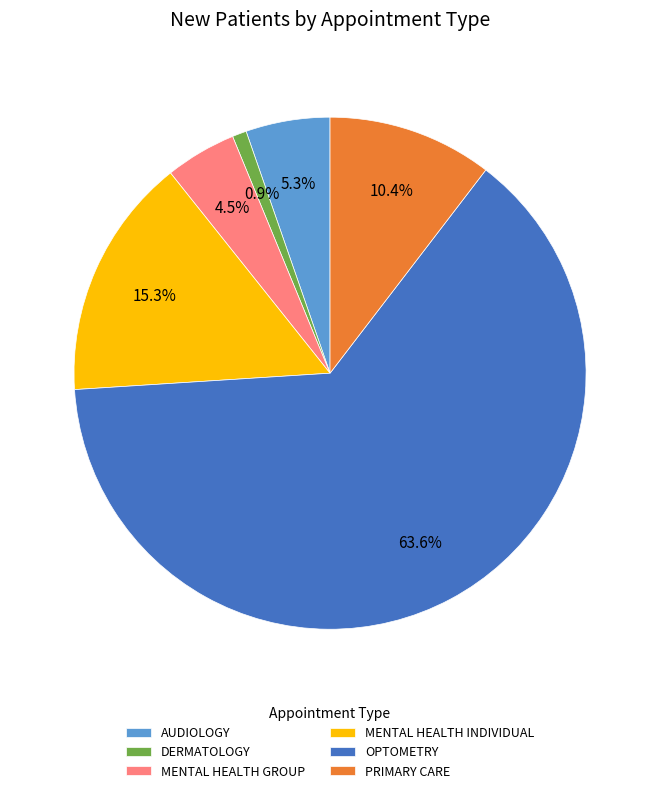

To the nearest percent, what is the average slice percentage?

17%